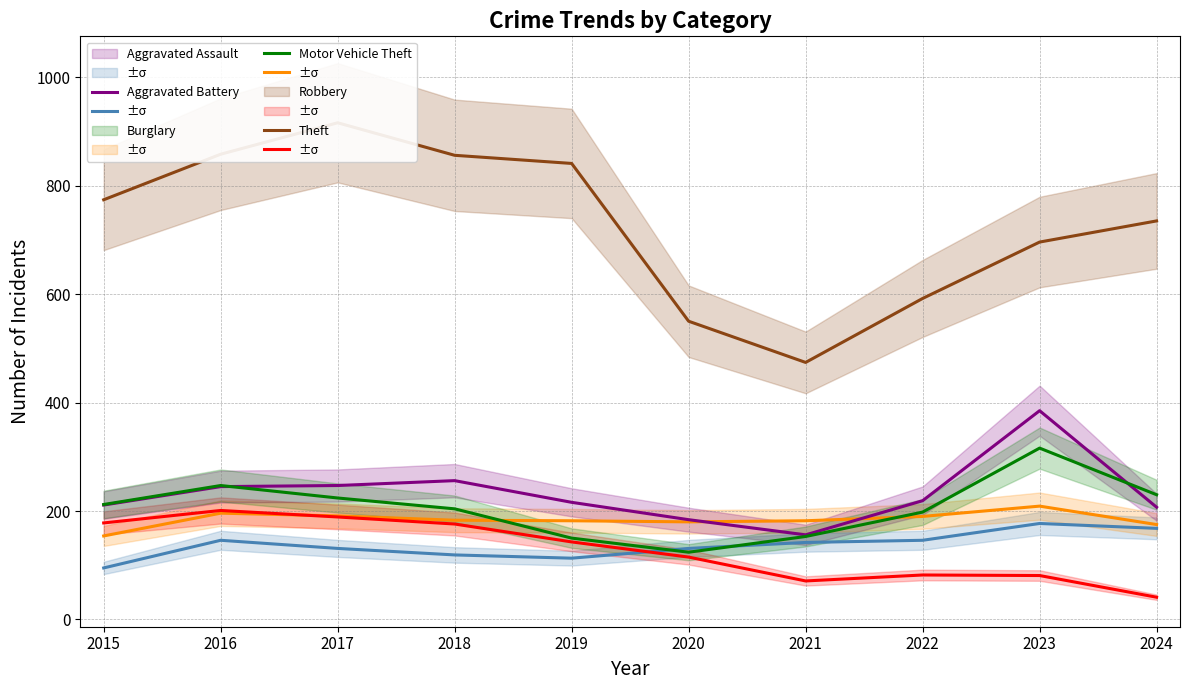

Which series has the largest total across all categories?

Theft